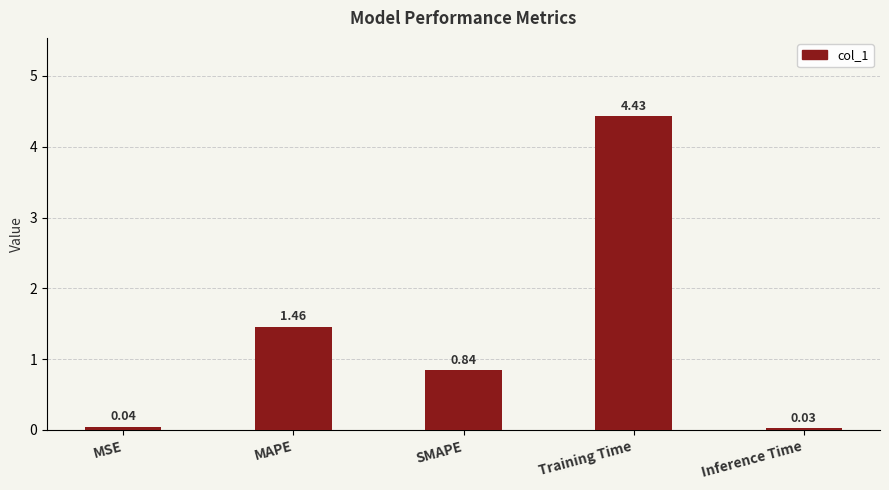

List the labels in order of value, smallest first.

Inference Time, MSE, SMAPE, MAPE, Training Time